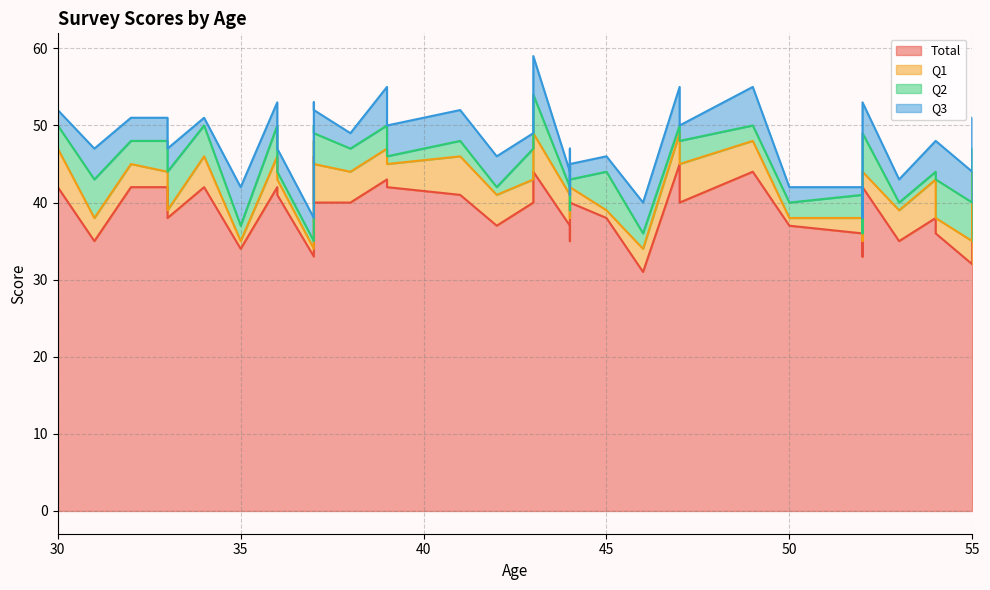

Rank the categories by Q3 value from lowest to highest.

10, 33, 3, 4, 6, 9, 15, 16, 17, 18, 24, 30, 34, 35, 0, 11, 13, 20, 21, 22, 23, 26, 27, 1, 2, 7, 8, 12, 14, 25, 29, 36, 37, 5, 19, 28, 31, 32, 38, 39